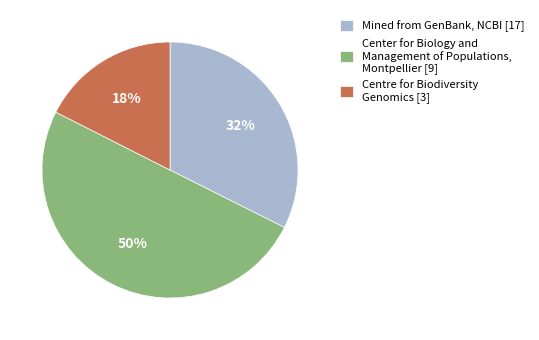

The Mined from GenBank, NCBI [17] slice represents 23% of the pie. True or false?

False